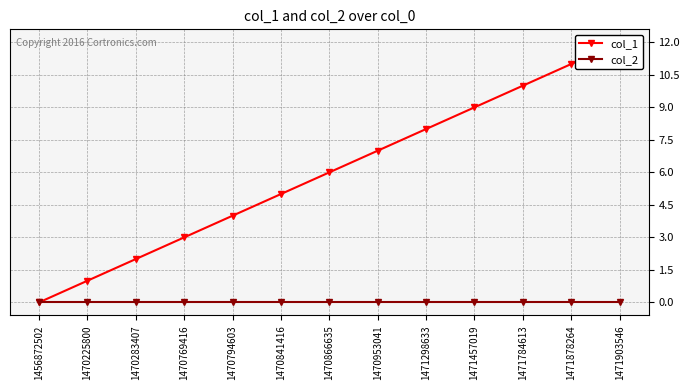

What are all the series names shown in the legend?

col_1, col_2